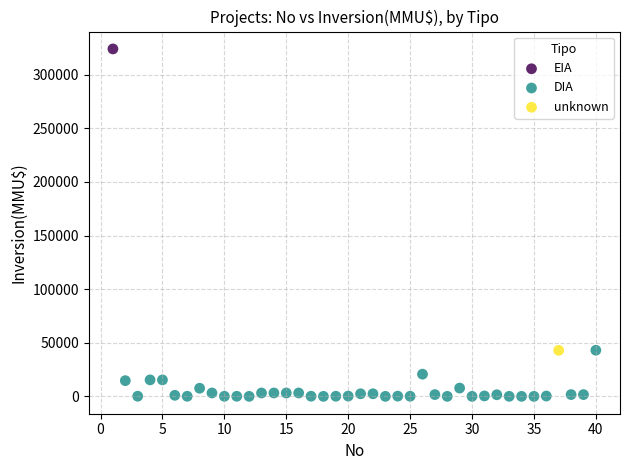

What are all the series names shown in the legend?

EIA, DIA, unknown